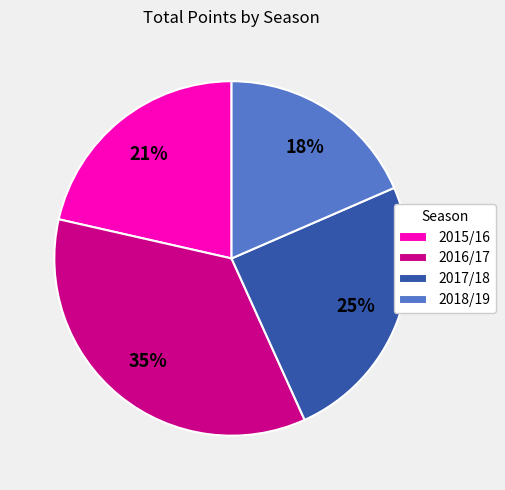

Approximately how many times larger is the value at 2018/19 compared to 2016/17?

0.5